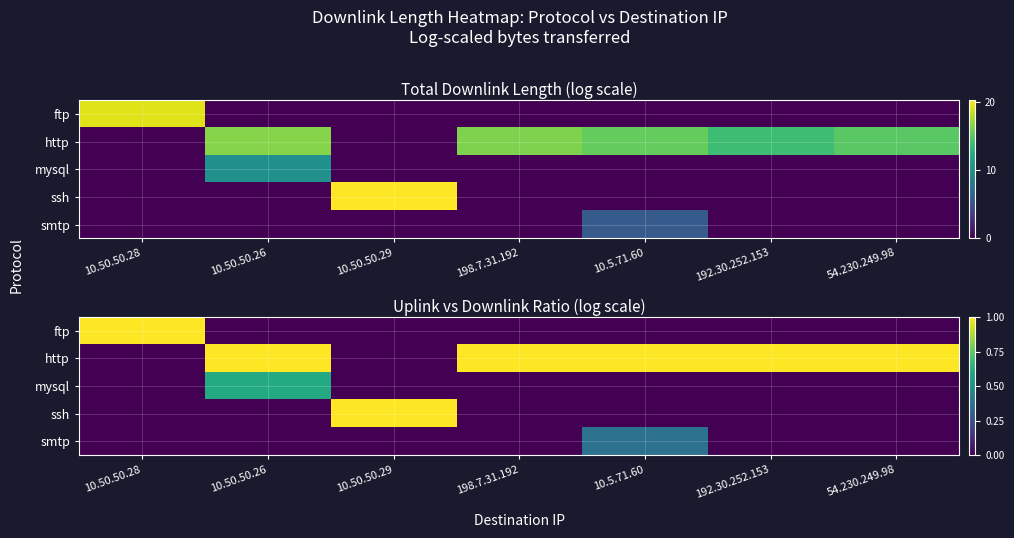

What is the spread (max minus min) of values at 198.7.31.192?

1.0